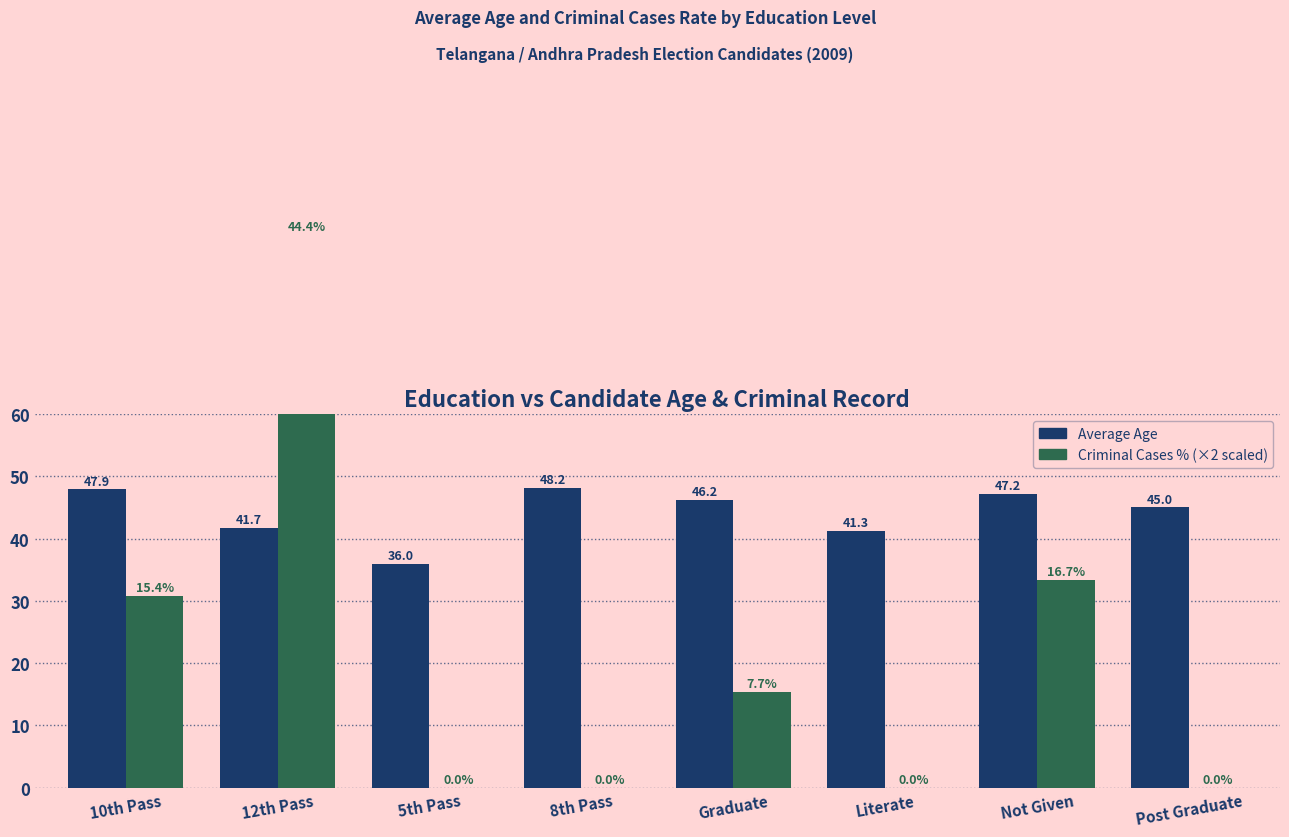

What is the label of the 4th bar from the left?

8th Pass